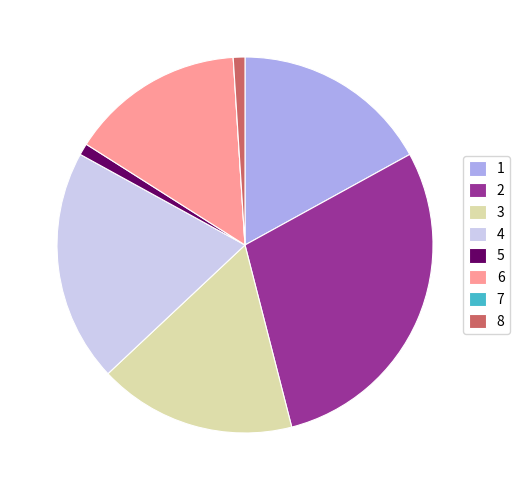

Combined, do 6 and 1 account for over 50%?

No